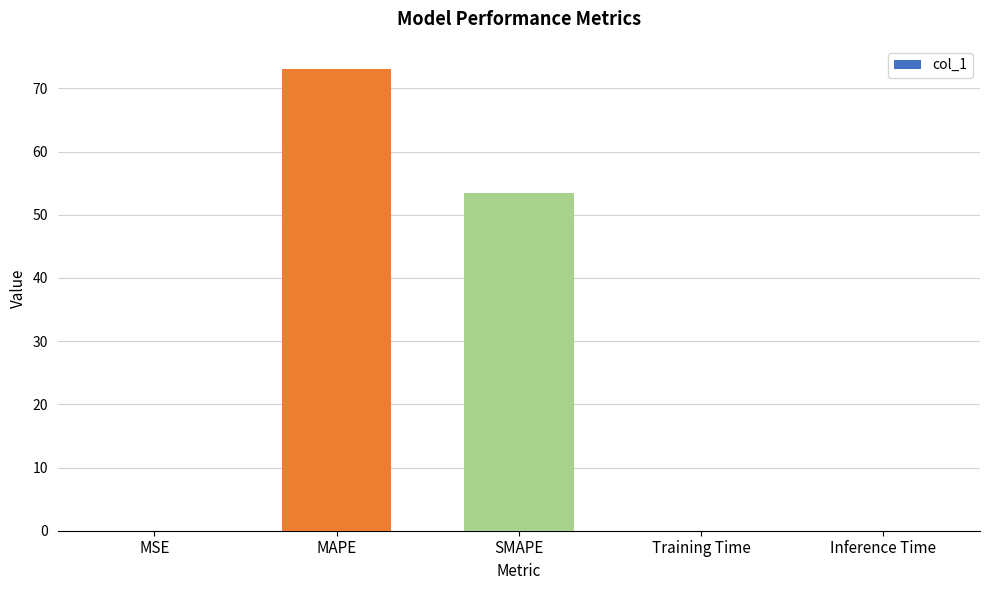

What is the sum of all values?

126.6